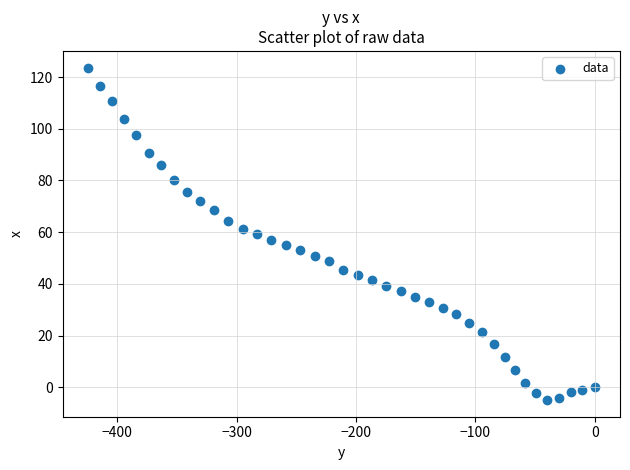

What is the range of Y values (max minus min)?

128.7